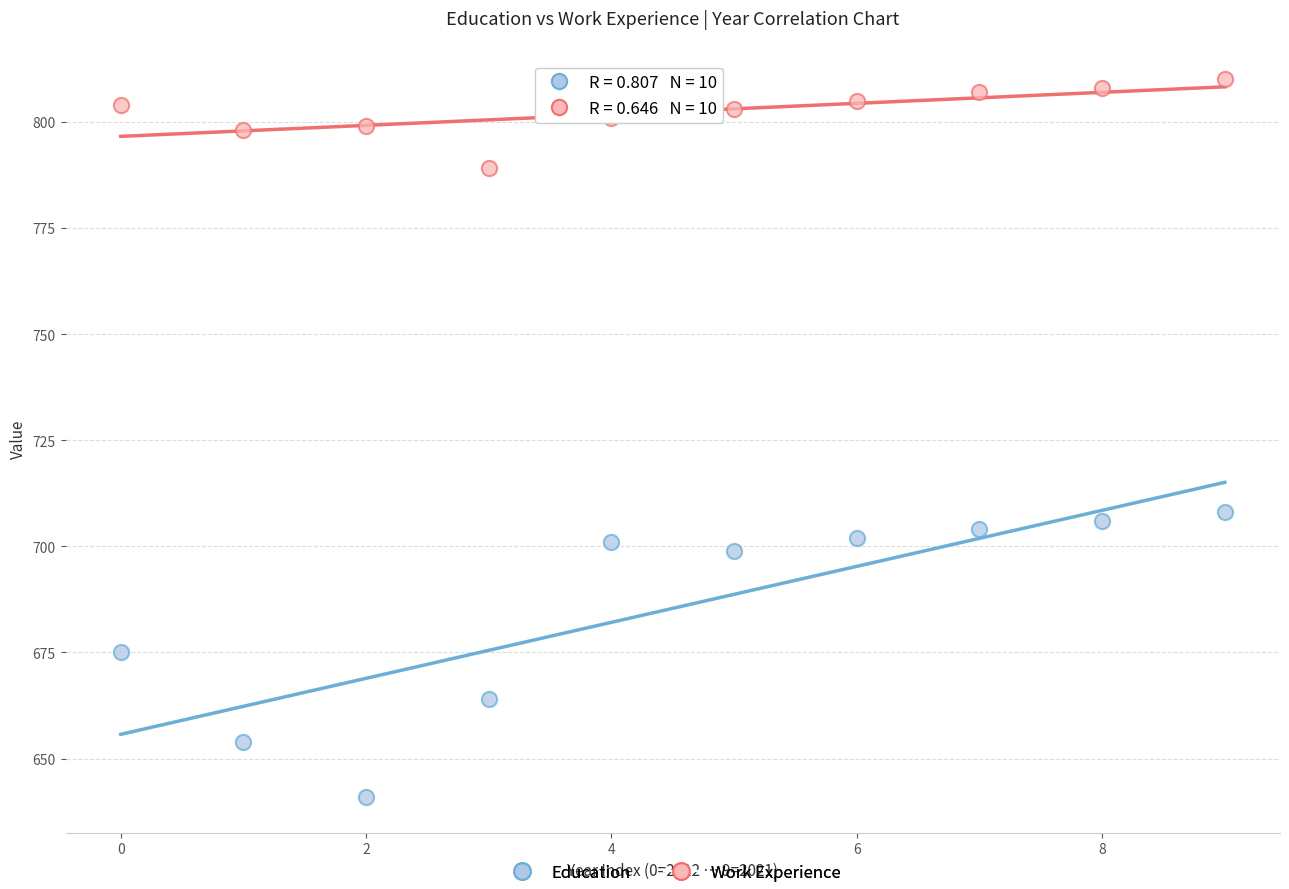

Which series has the largest Y range (max minus min)?

Education